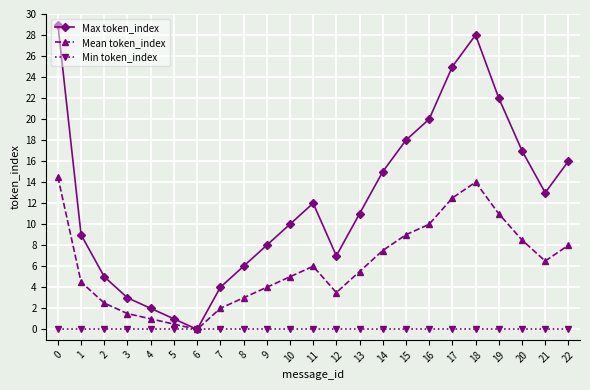

Is this an area chart (filled region under the line)?

No